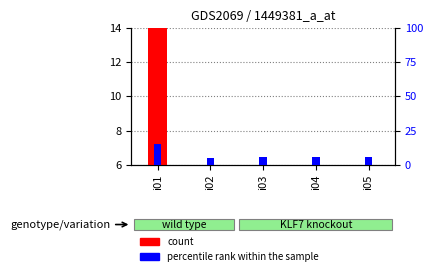

How many bars are there in each group?

2